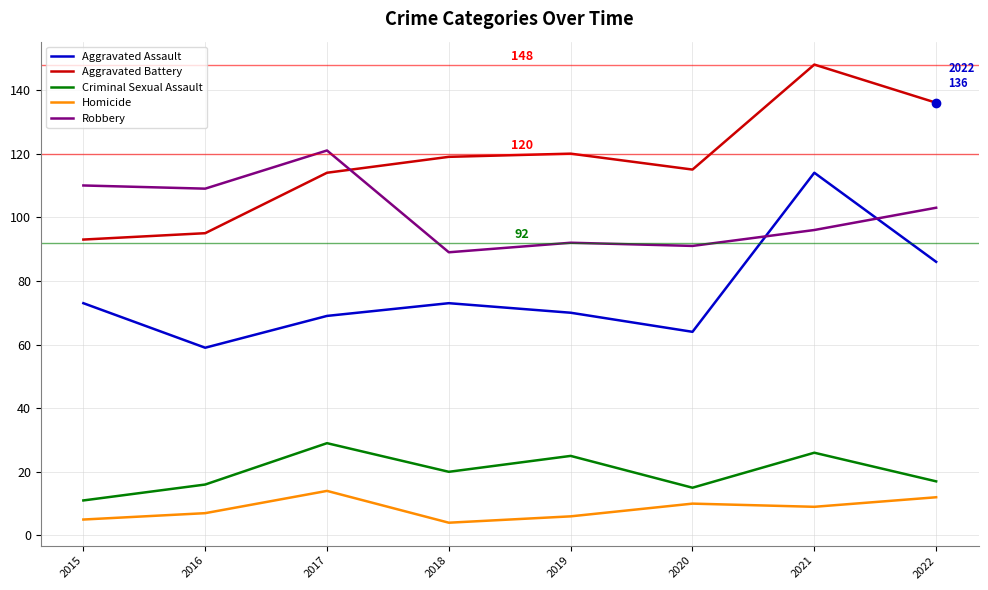

The Criminal Sexual Assault series shows 25 at 2020. True or false?

False